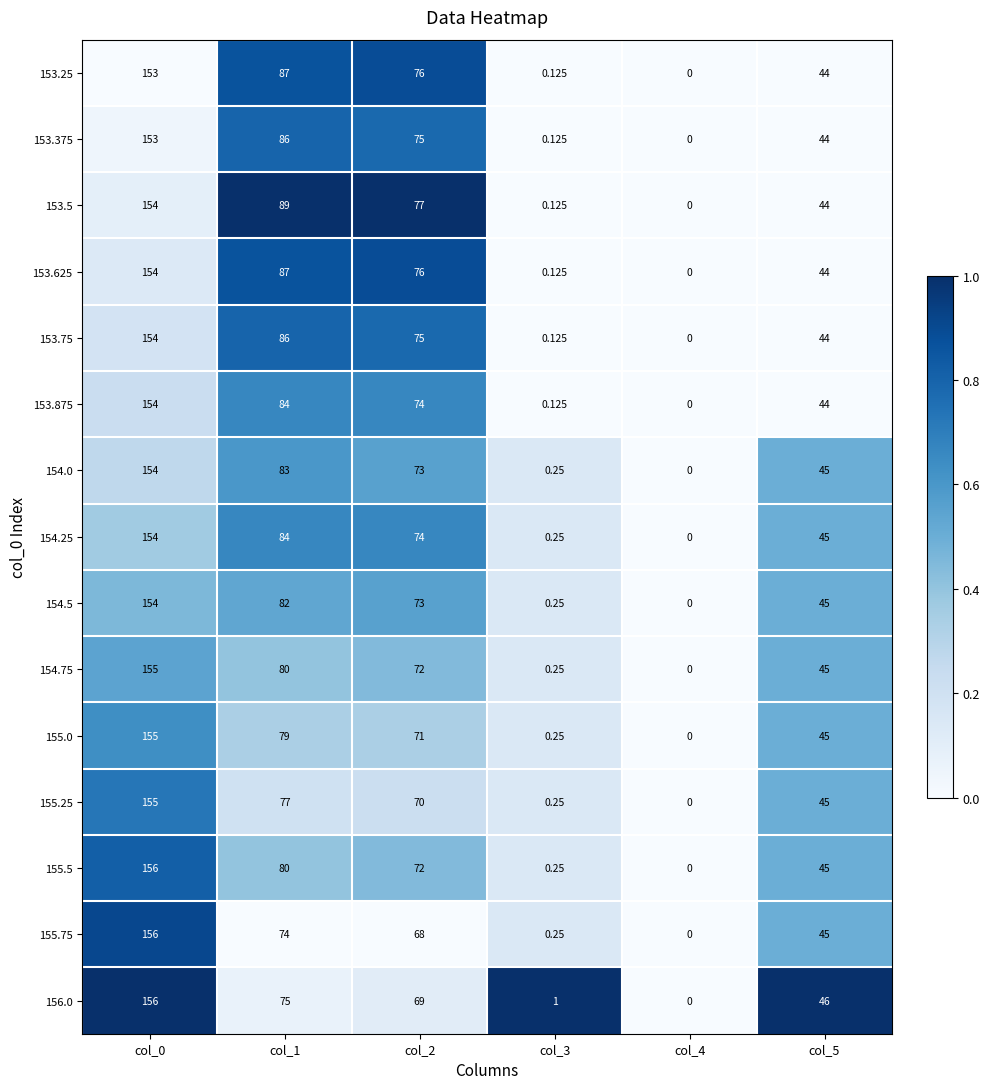

Is the value of 155.5 at col_5 greater than the value of 156.0 at col_5?

No